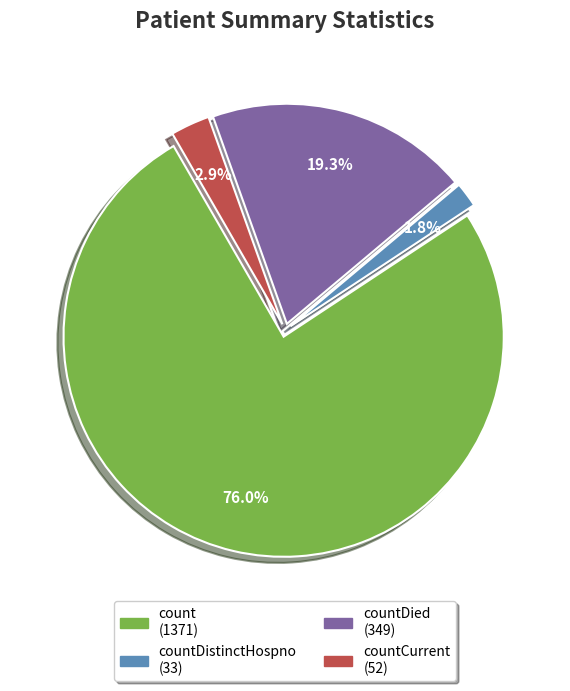

Is there a majority slice in this chart?

Yes